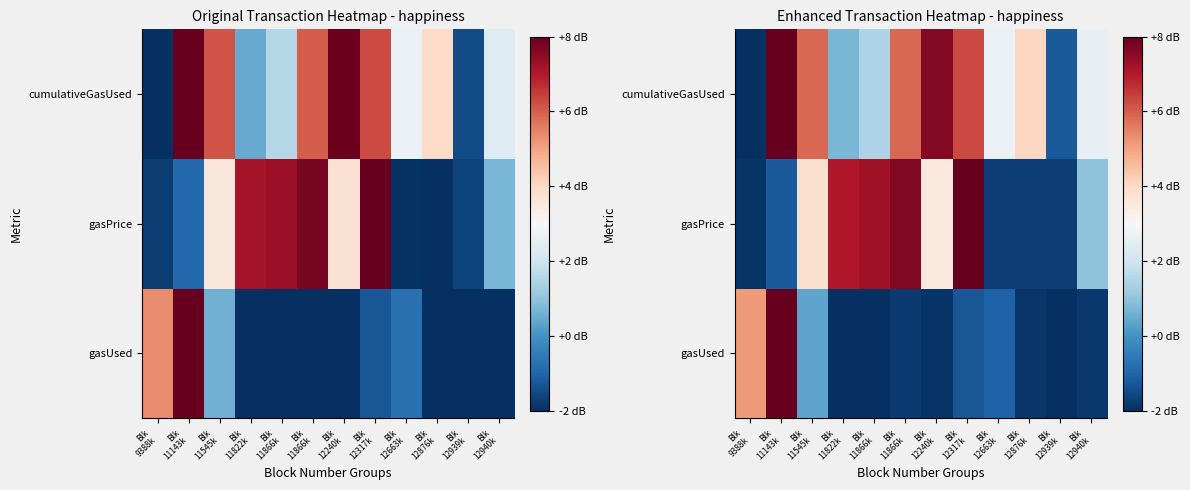

At which label does gasUsed reach its peak?

Blk 11143k